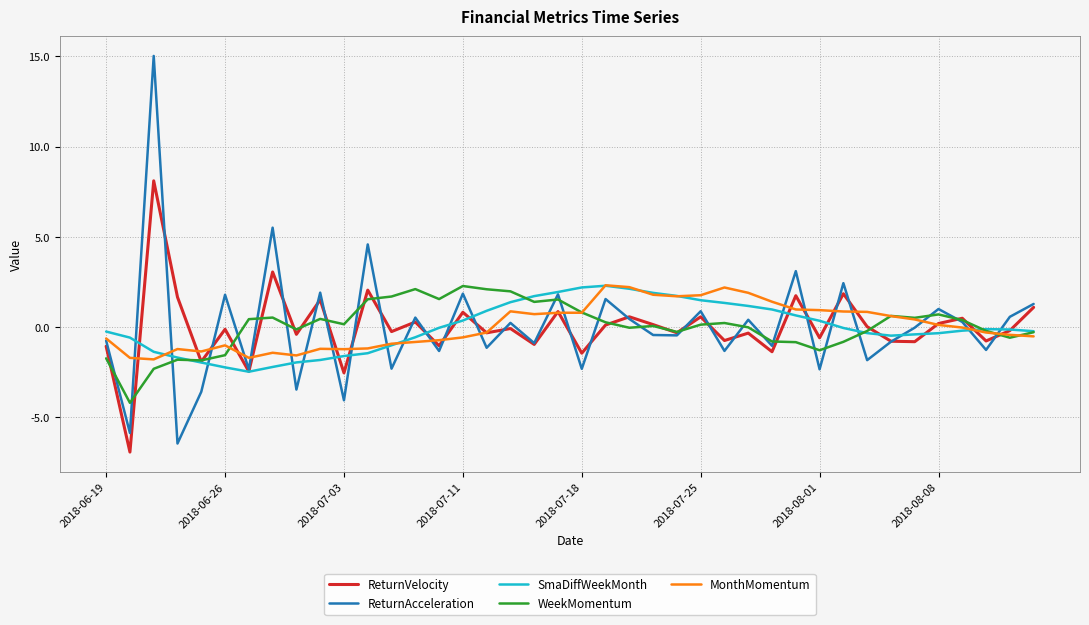

What is the greatest value displayed?

15.0